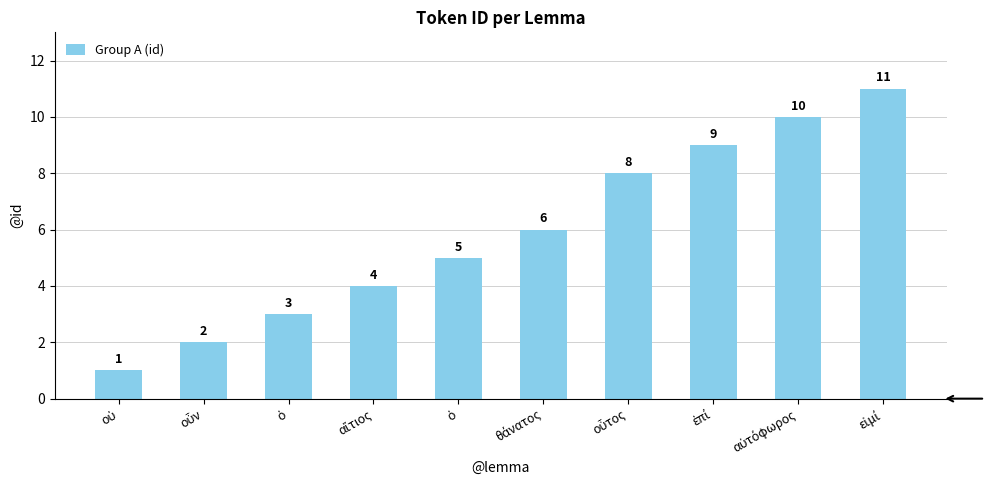

How many data points does each series have?

10